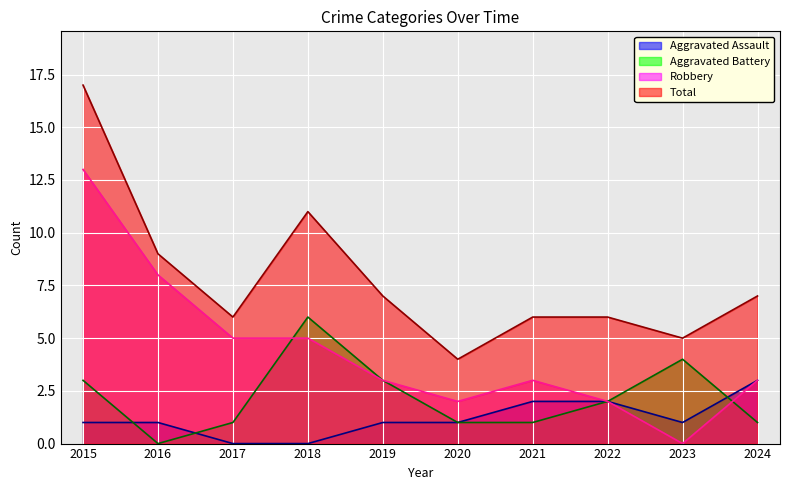

What is the value of the Aggravated Assault point at the 6th from the left?

1